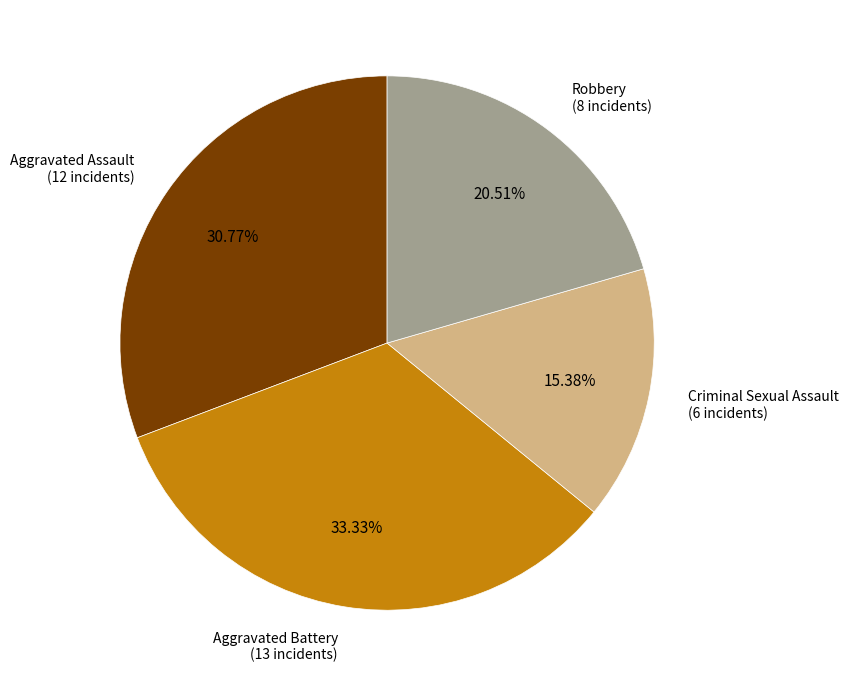

To the nearest percent, what percentage of the pie is Criminal Sexual Assault?

15%